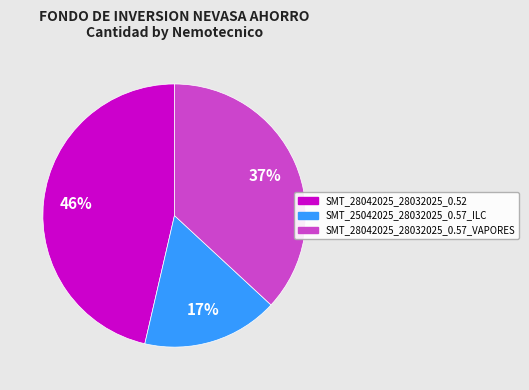

To the nearest percent, what is the average slice percentage?

33%